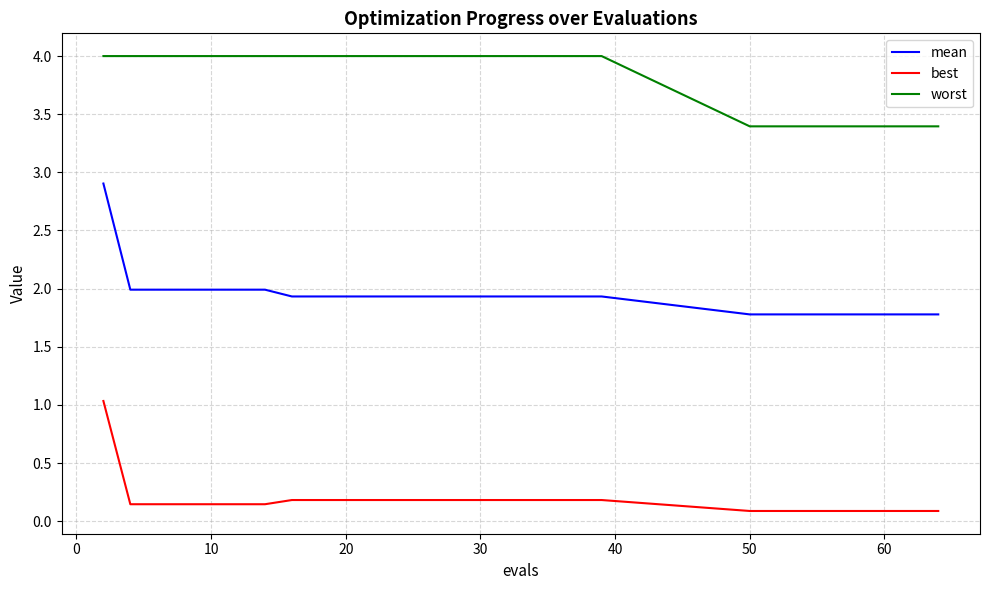

List the series in order of their overall mean, highest first.

worst, mean, best